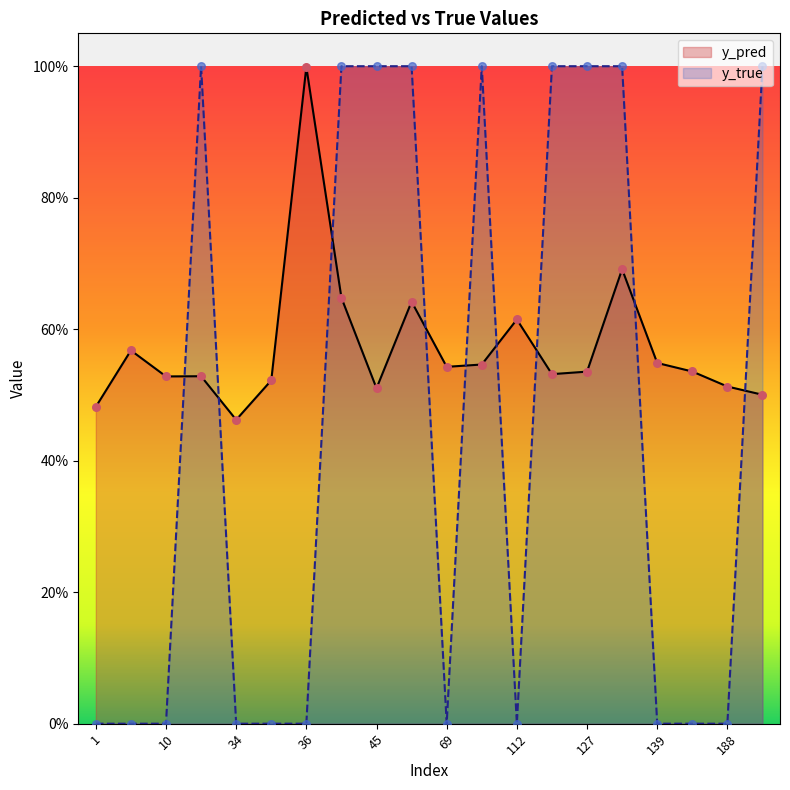

Is the value of y_pred at 23 greater than the value of y_true at 127?

No